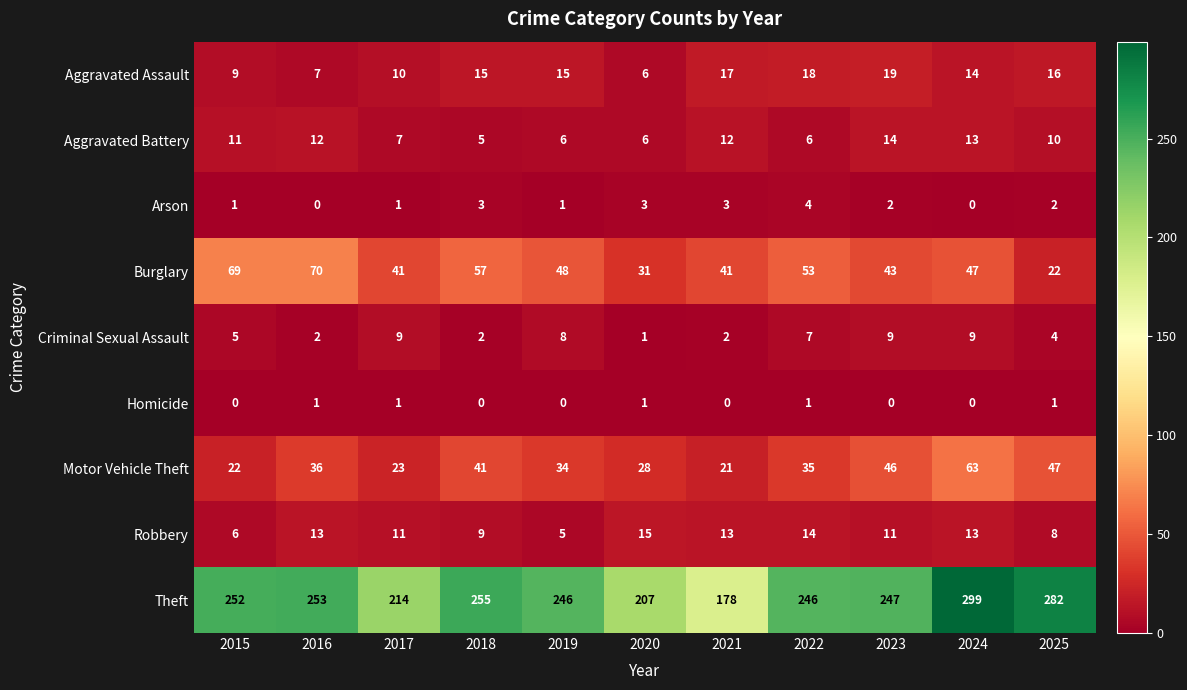

True or false: Burglary has a value of 41 at 2021.

True